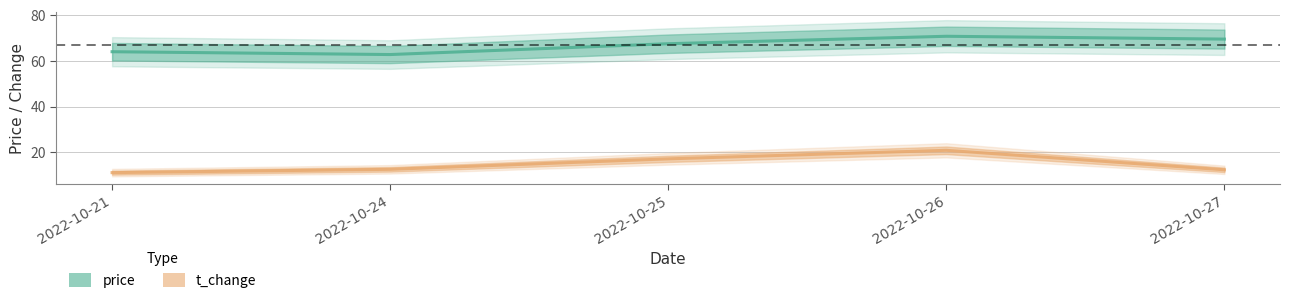

What is the minimum value shown in the chart?

11.0